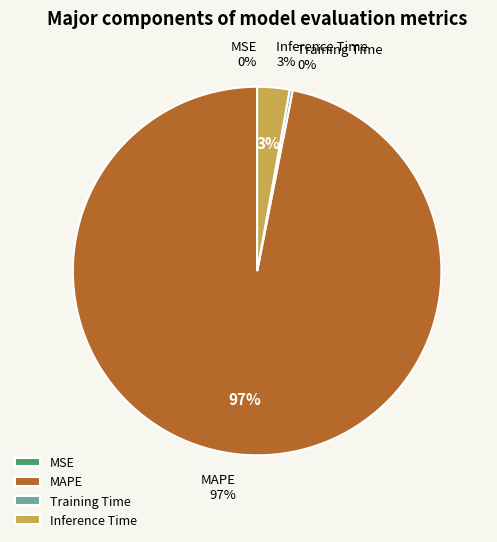

To the nearest percent, what percentage of the pie is MAPE?

97%